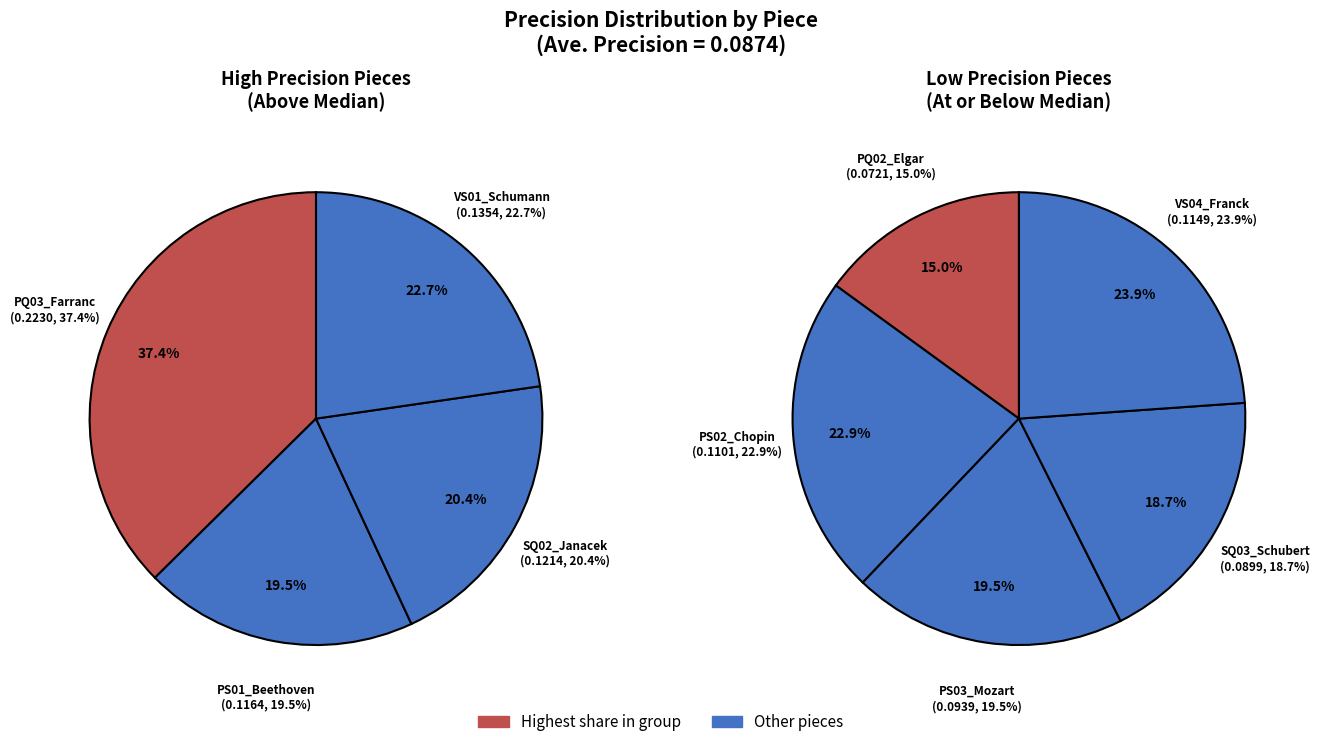

Which category has the smallest portion of the pie?

PQ02_Elgar